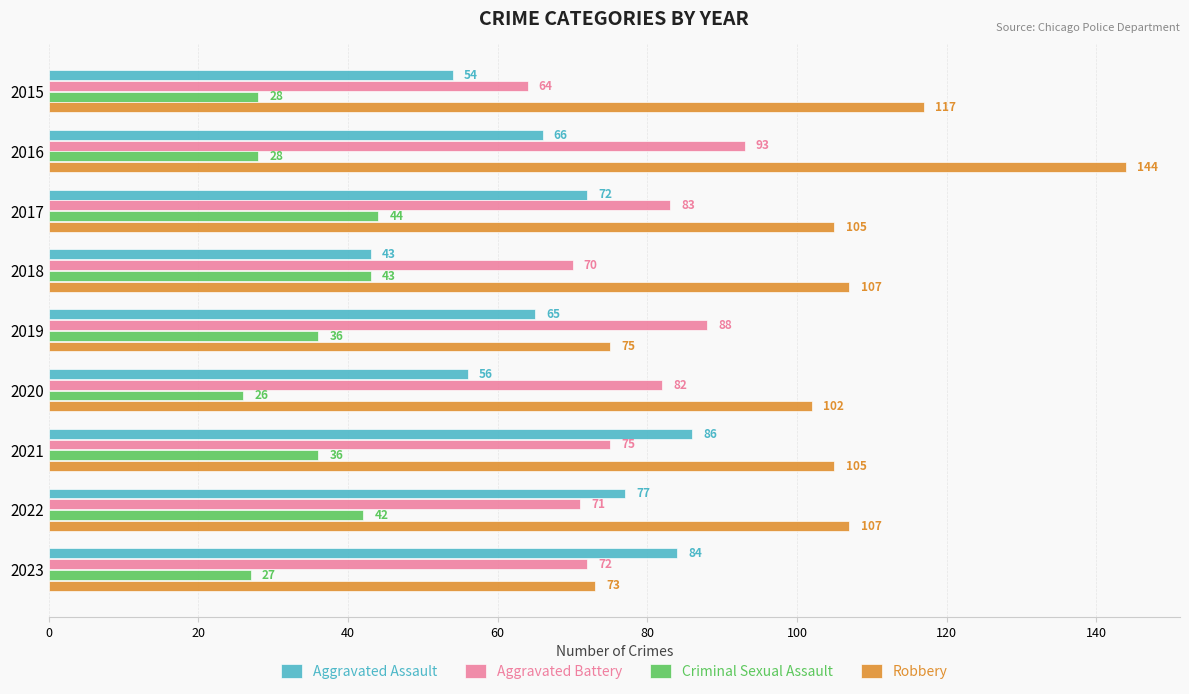

True or false: Aggravated Assault has a value of 120 at 2017.

False